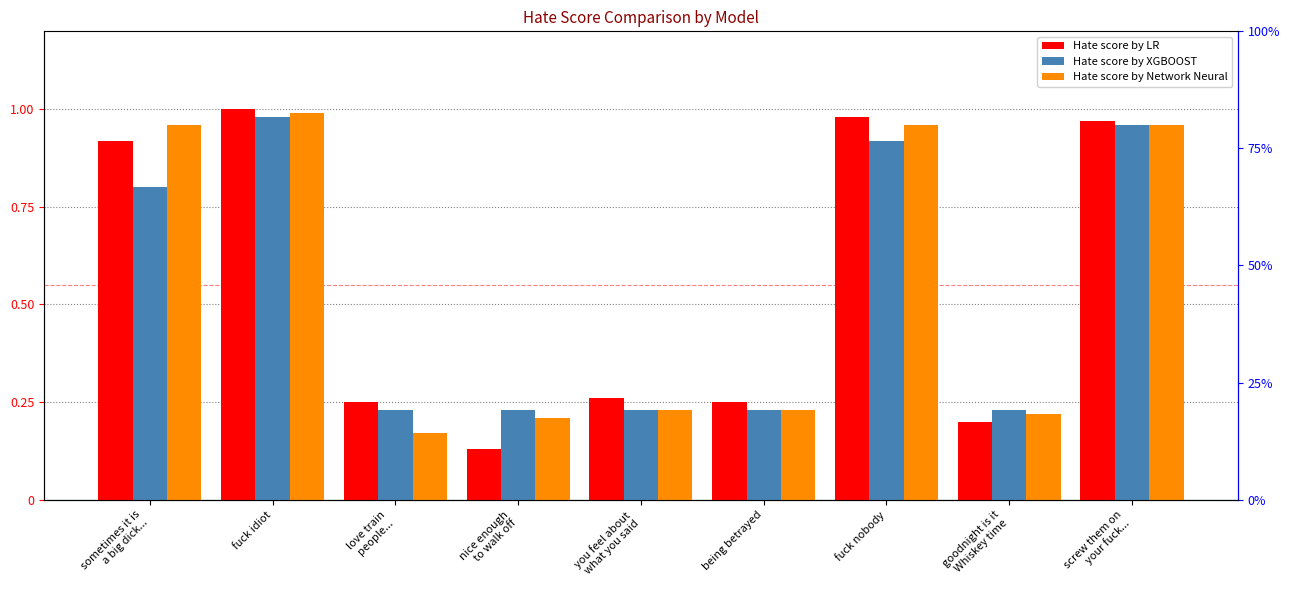

Is it true that Hate score by XGBOOST equals 0.3 at you feel about
what you said?

False